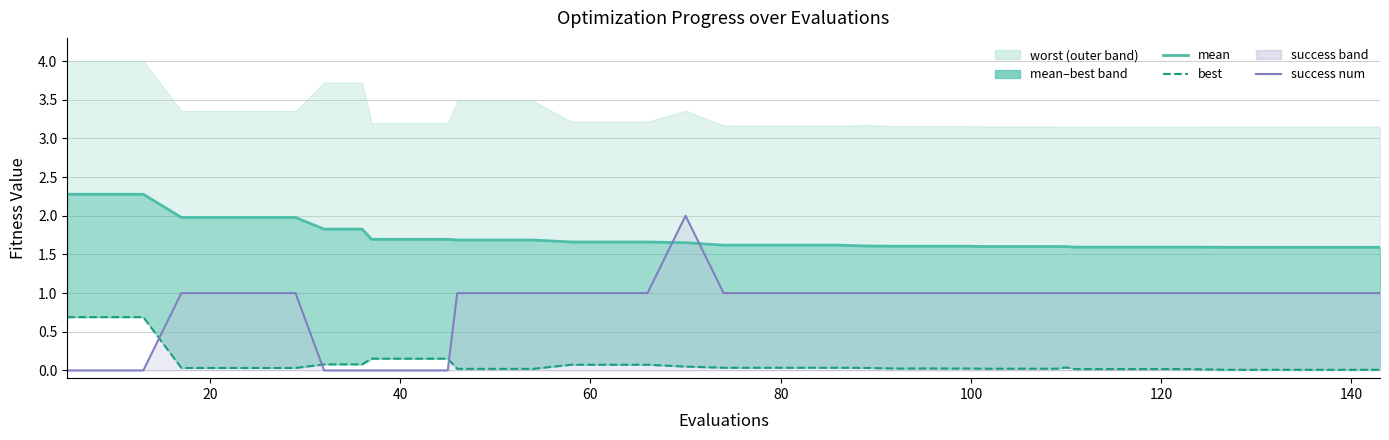

Does the chart display data point markers on the line(s)?

No